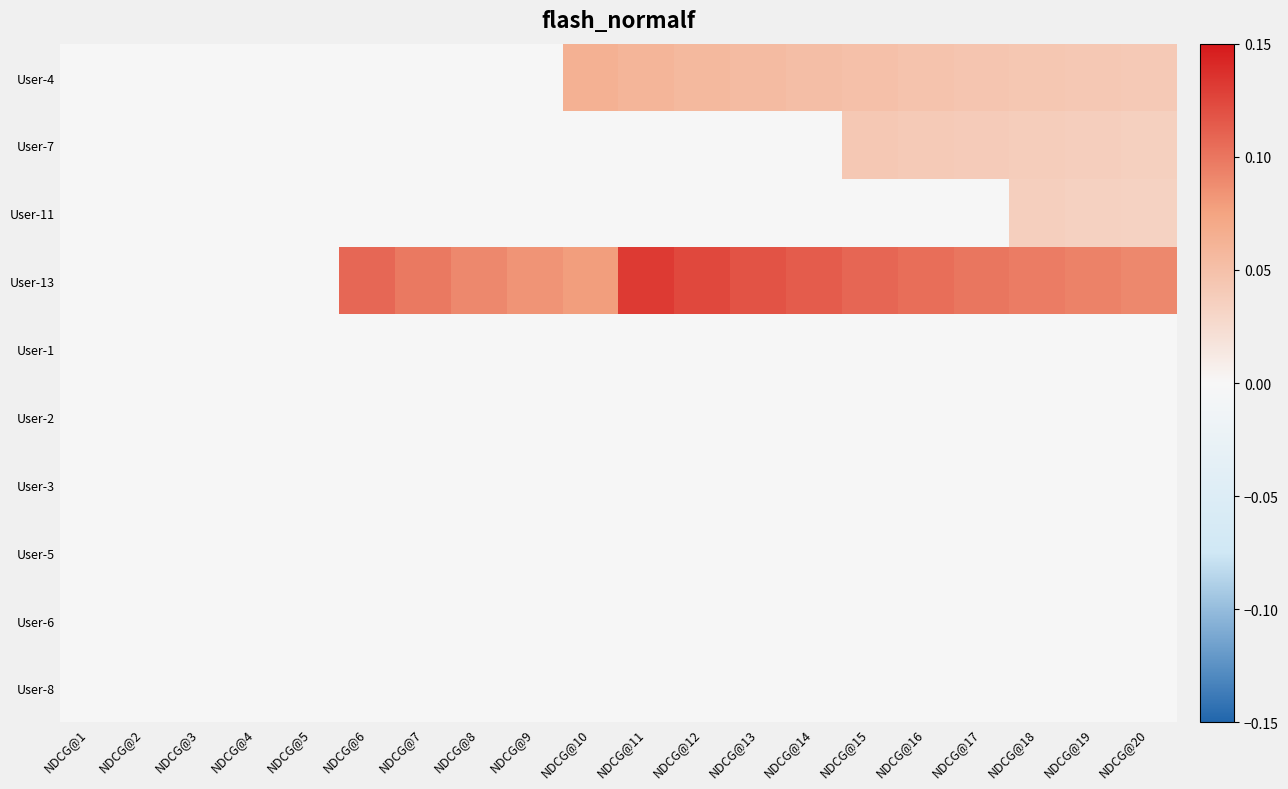

At how many categories does at least one series exceed 0?

15